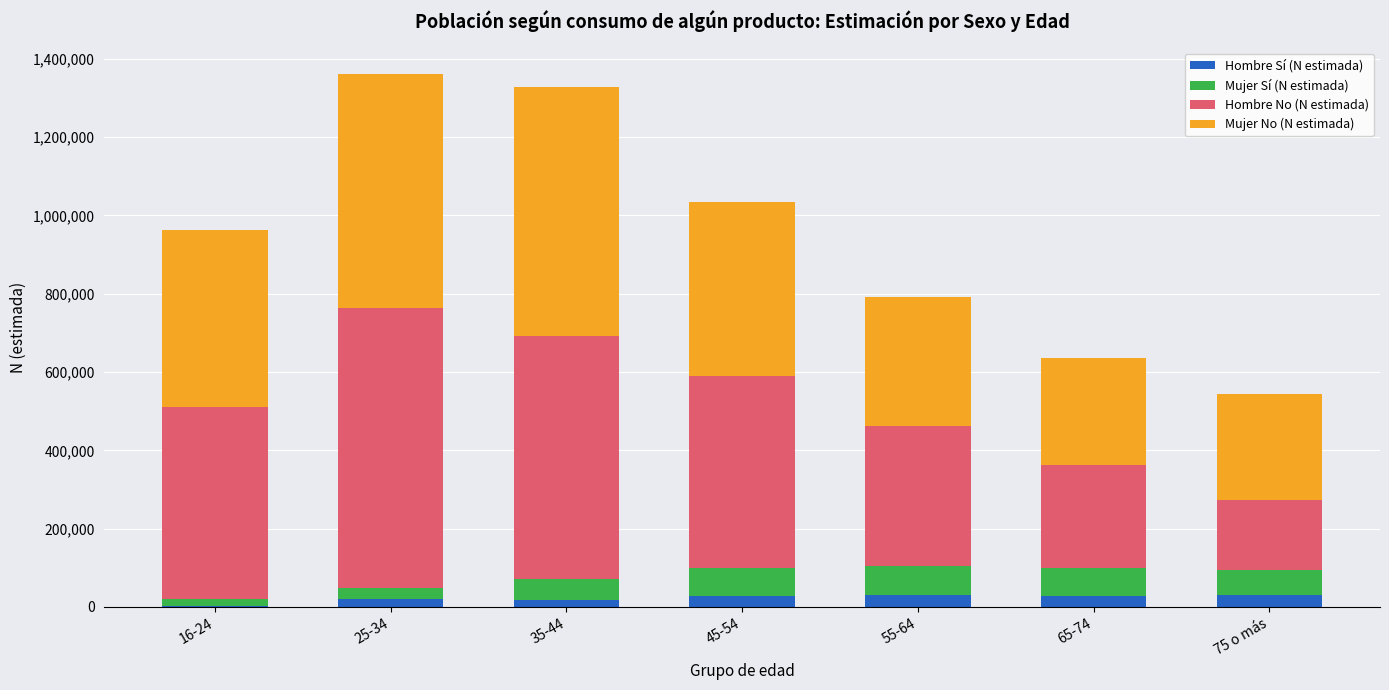

Rank the series at 65-74 from lowest to highest value.

Hombre Sí (N estimada), Mujer Sí (N estimada), Hombre No (N estimada), Mujer No (N estimada)